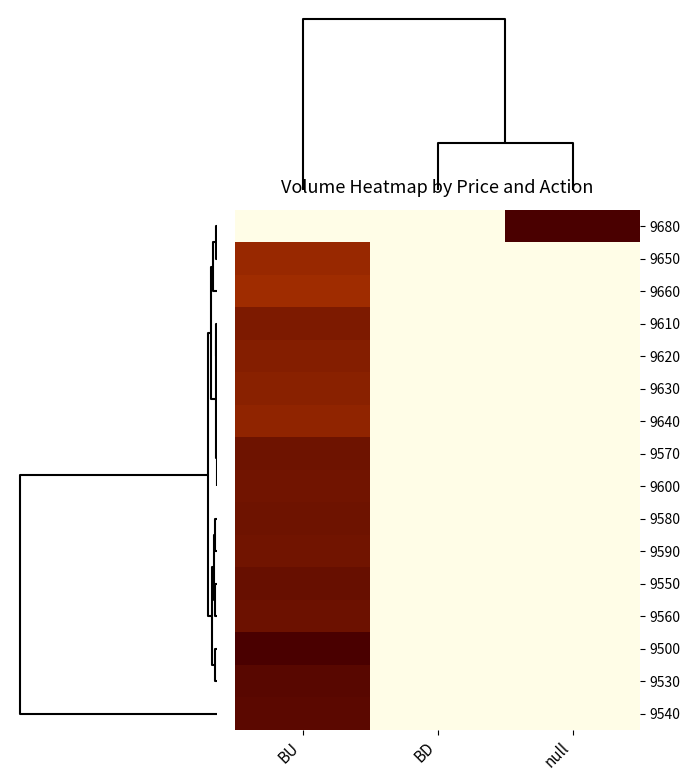

List the series in order of their peak value, lowest first.

9660, 9650, 9640, 9630, 9620, 9610, 9600, 9590, 9580, 9570, 9560, 9550, 9540, 9530, 9680, 9500